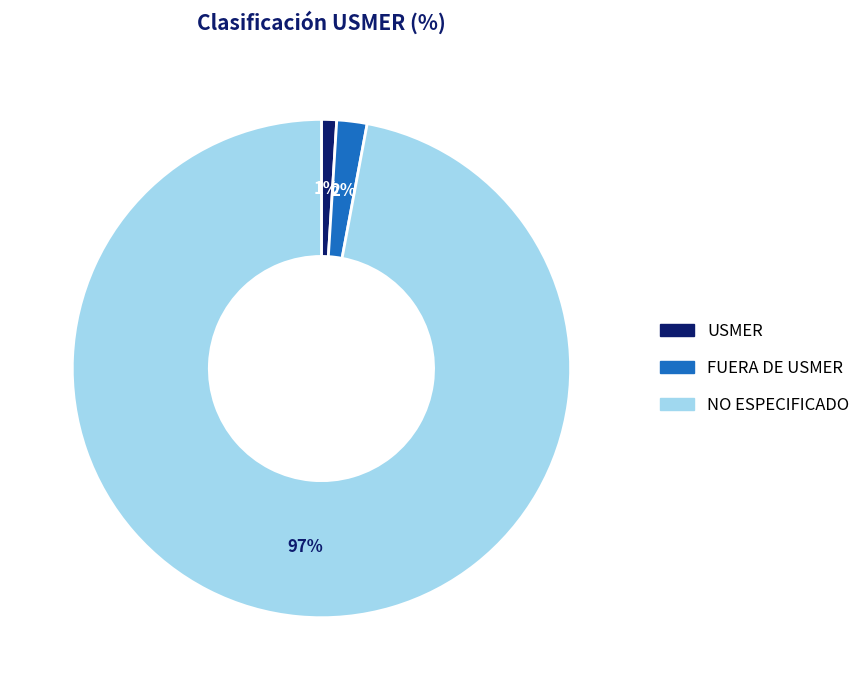

Which has a higher value, NO ESPECIFICADO or FUERA DE USMER?

NO ESPECIFICADO